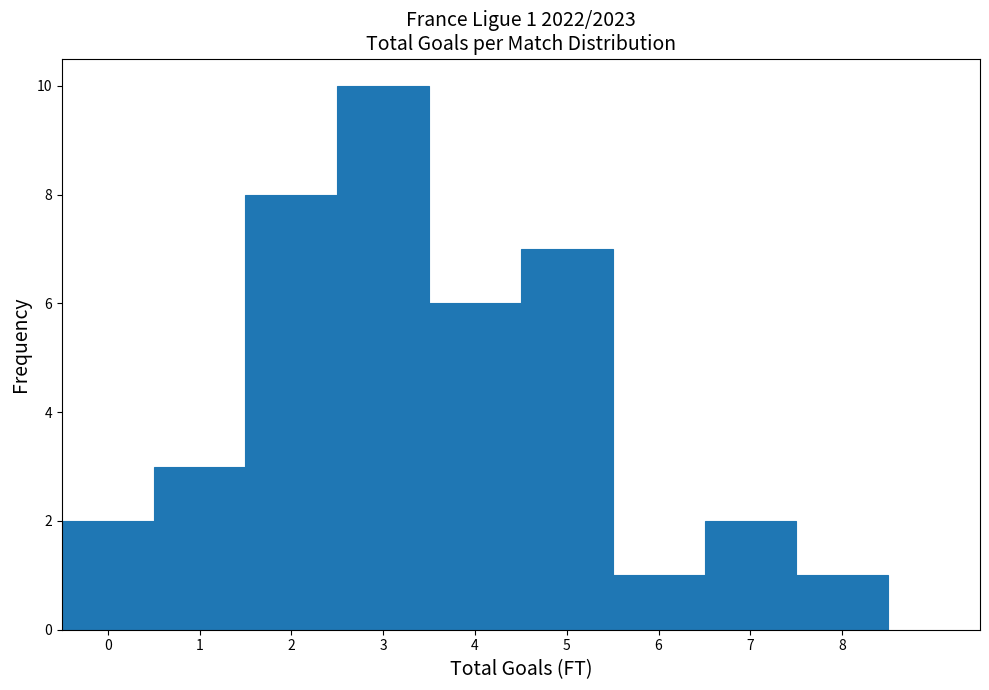

Over which range of the x-axis is the bar tallest?

2.5 to 3.5